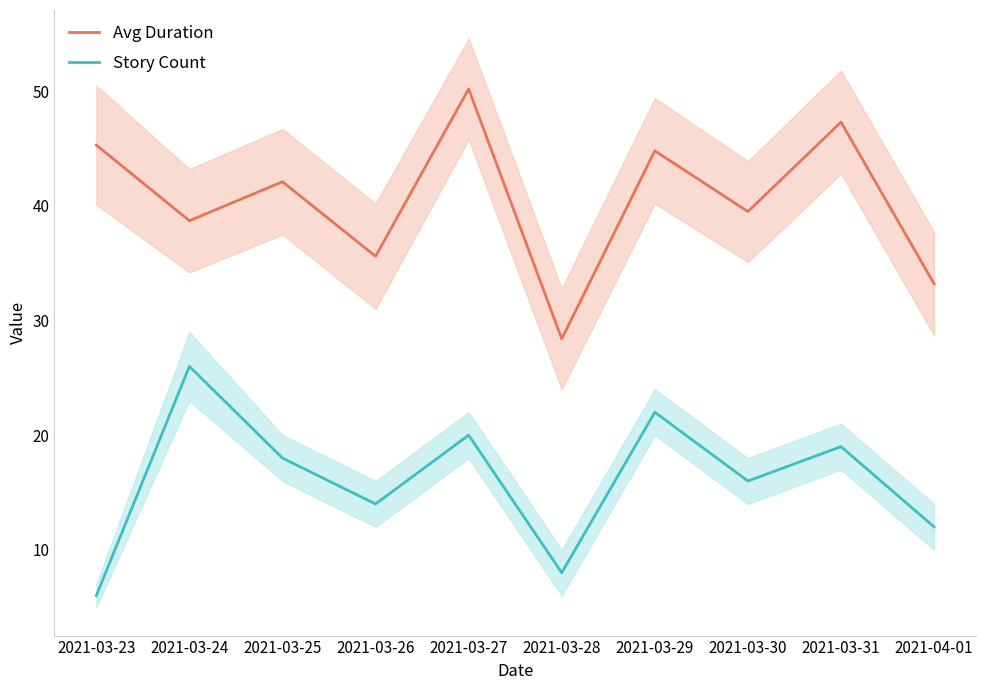

What is the maximum value for Avg Duration?

50.2